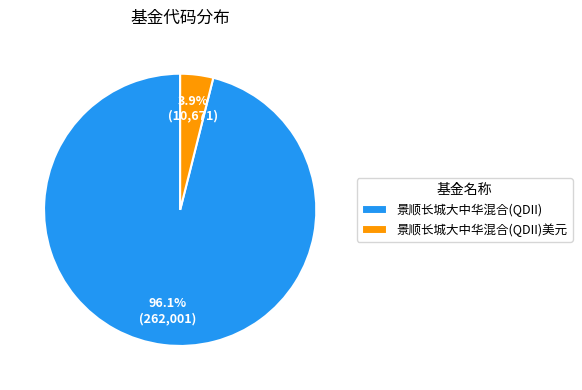

Approximately how many times larger is the value at 景顺长城大中华混合(QDII) compared to 景顺长城大中华混合(QDII)美元?

24.6